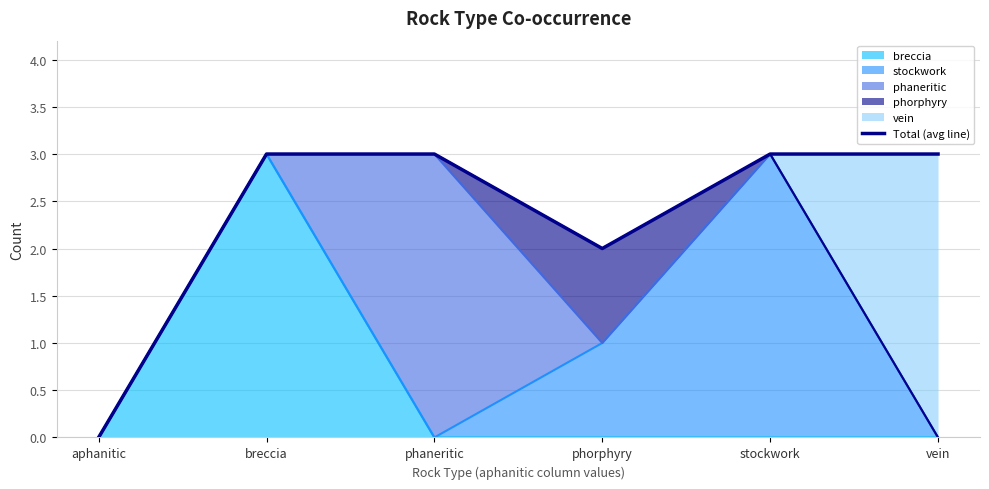

Is it true that the value at phorphyry is 2?

True